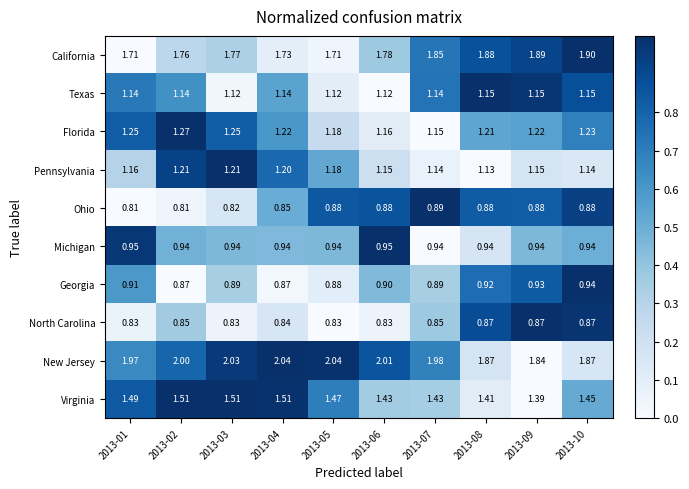

Which series has the largest range (max minus min)?

New Jersey